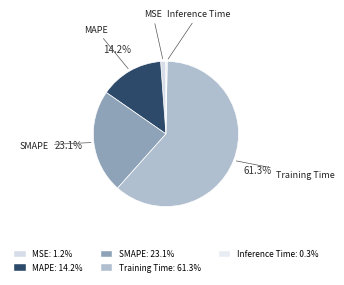

To the nearest percent, what percentage of the pie is Training Time?

61%